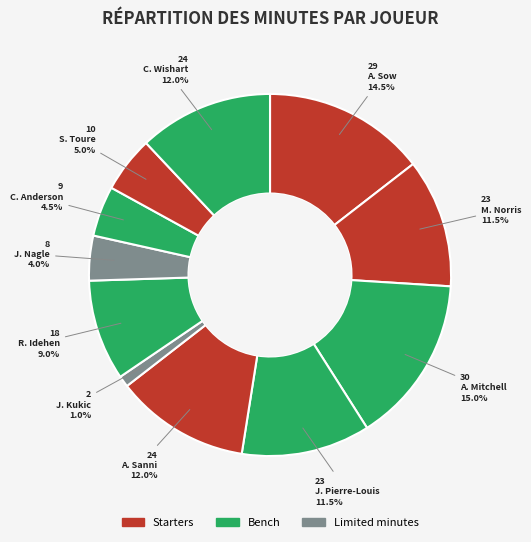

What is the largest slice in the pie chart?

A. Mitchell